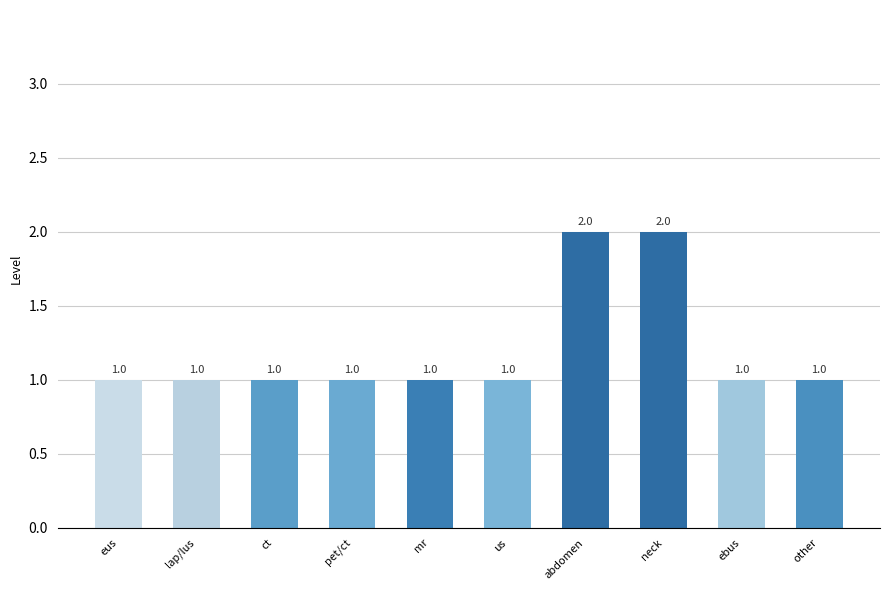

Reading right to left, list all the values displayed in this chart.

other=1	ebus=1	neck=2	abdomen=2	us=1	mr=1	pet/ct=1	ct=1	lap/lus=1	eus=1